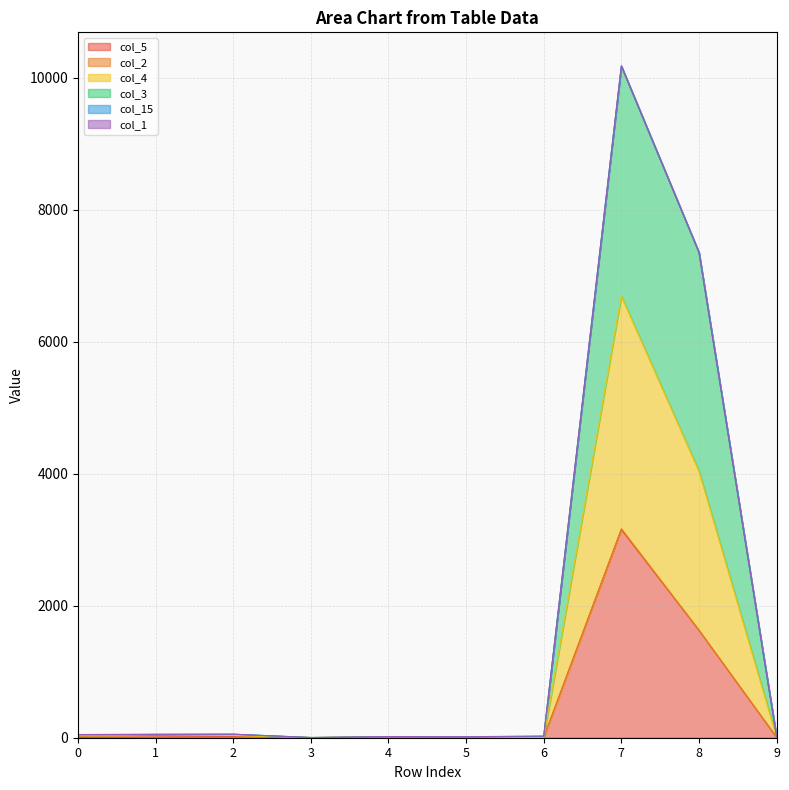

At which category does col_3 reach its first local valley?

3